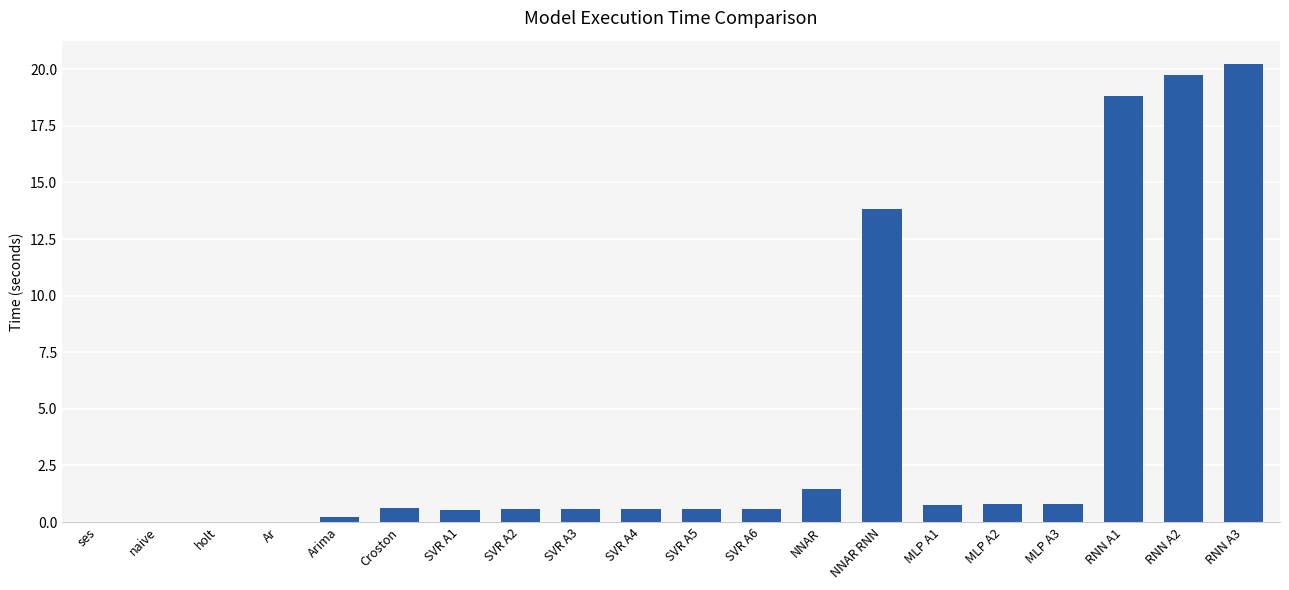

What is the sum of all values?

80.7